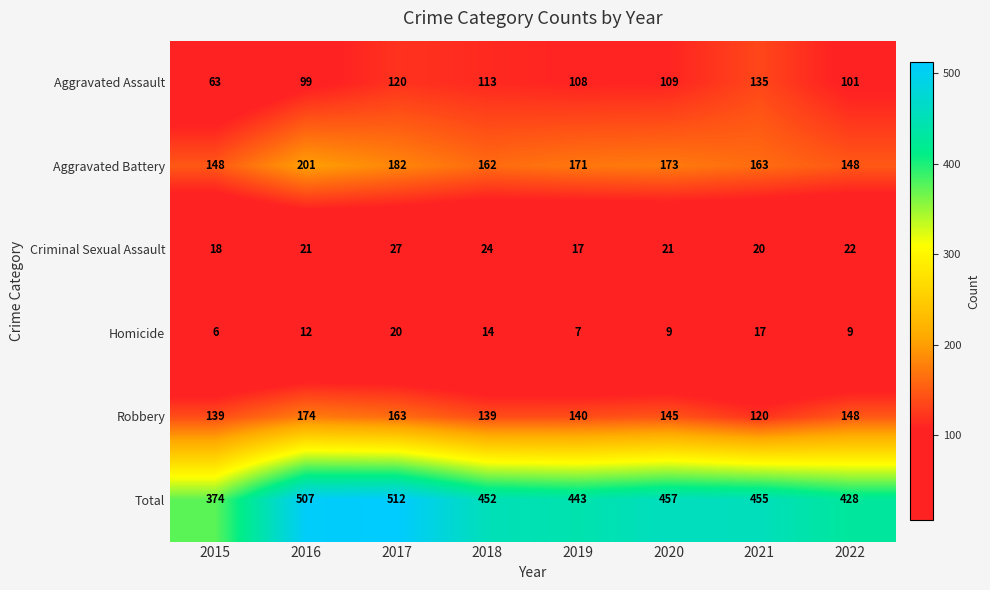

Which series has the largest total across all categories?

Total